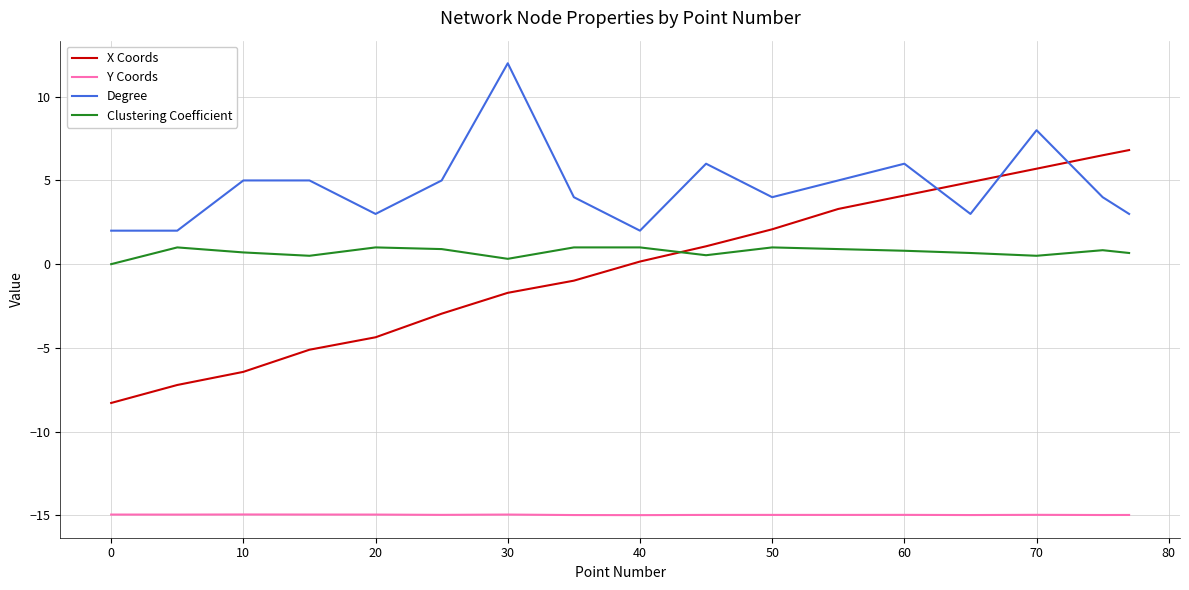

Rank the series by their maximum value, from highest to lowest.

Degree, X Coords, Clustering Coefficient, Y Coords